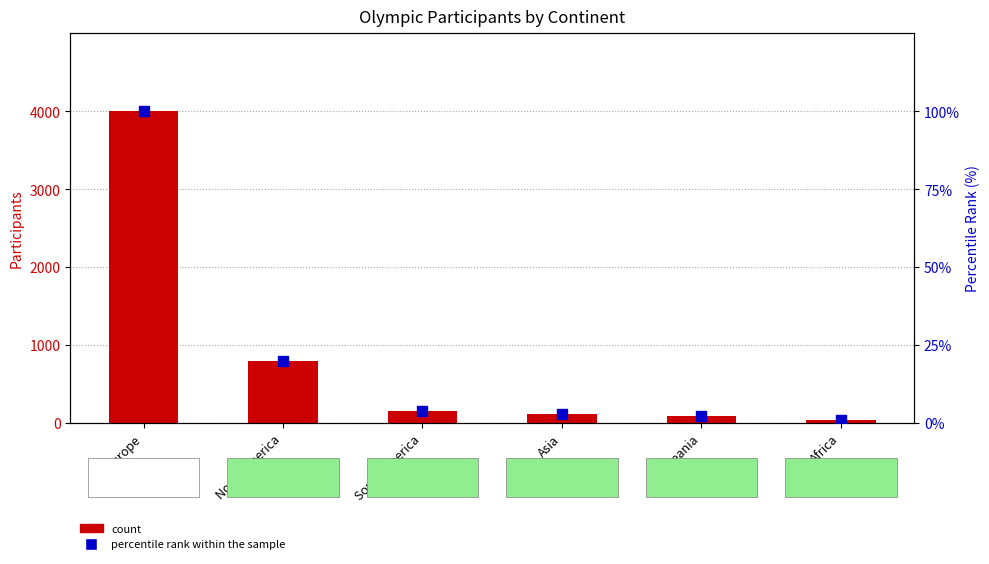

What are all the series names shown in the legend?

count, percentile rank within the sample